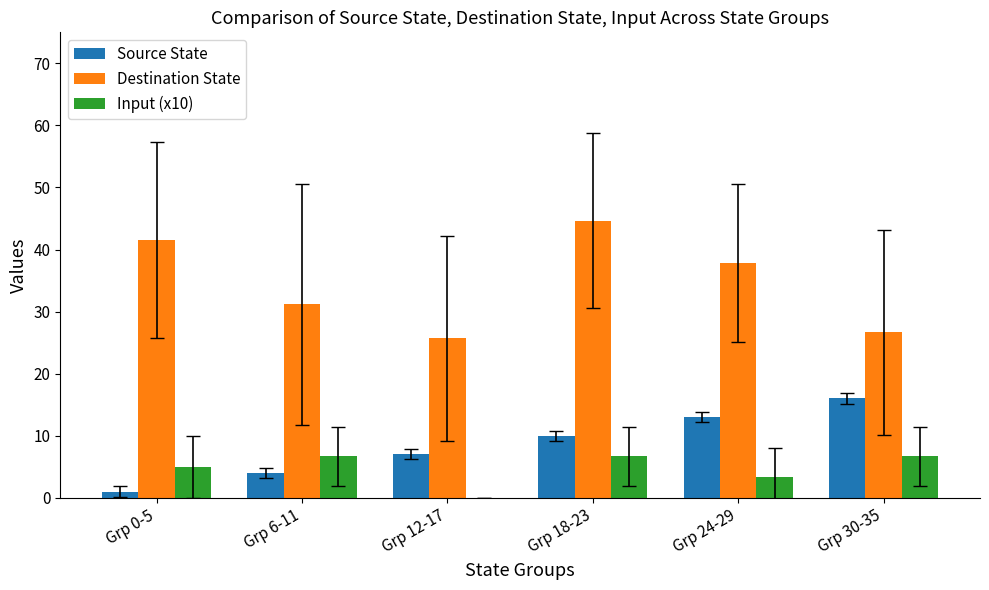

What is the sum of all Source State values?

51.0